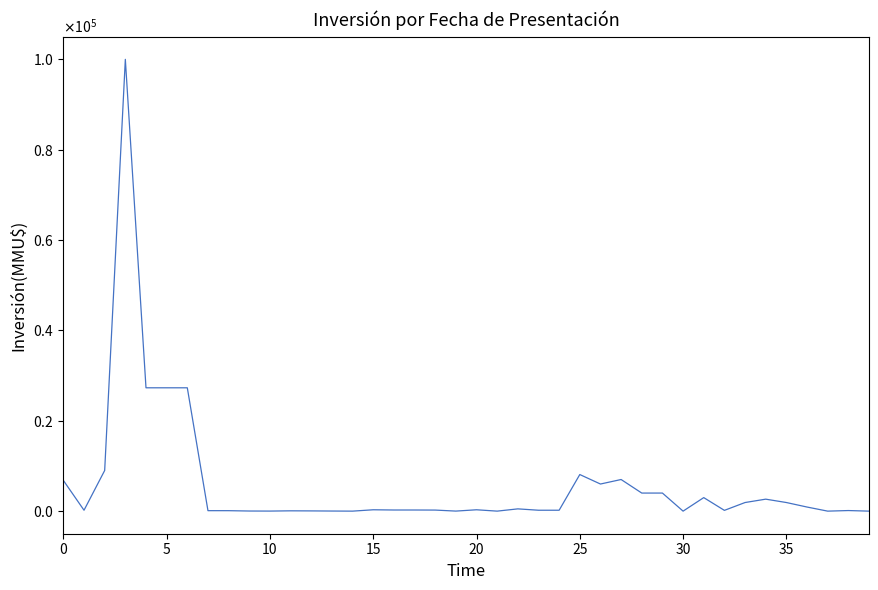

Is this an area chart (filled region under the line)?

No